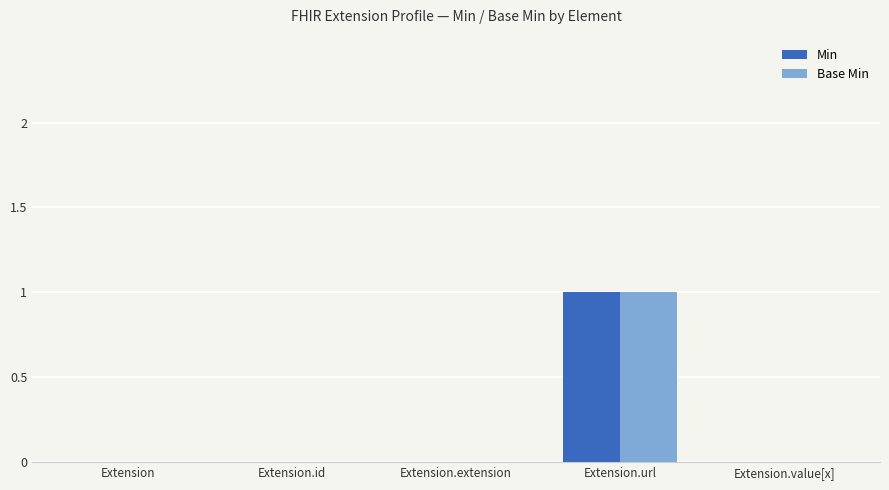

The Base Min series shows 0 at Extension.extension. True or false?

True